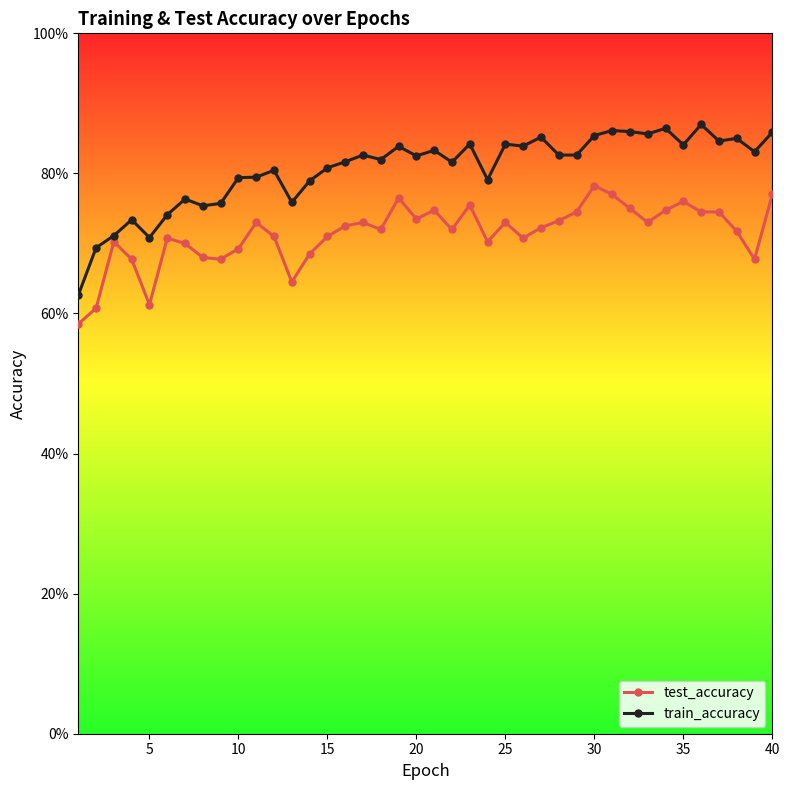

True or false: train_accuracy and test_accuracy intersect in this chart.

False